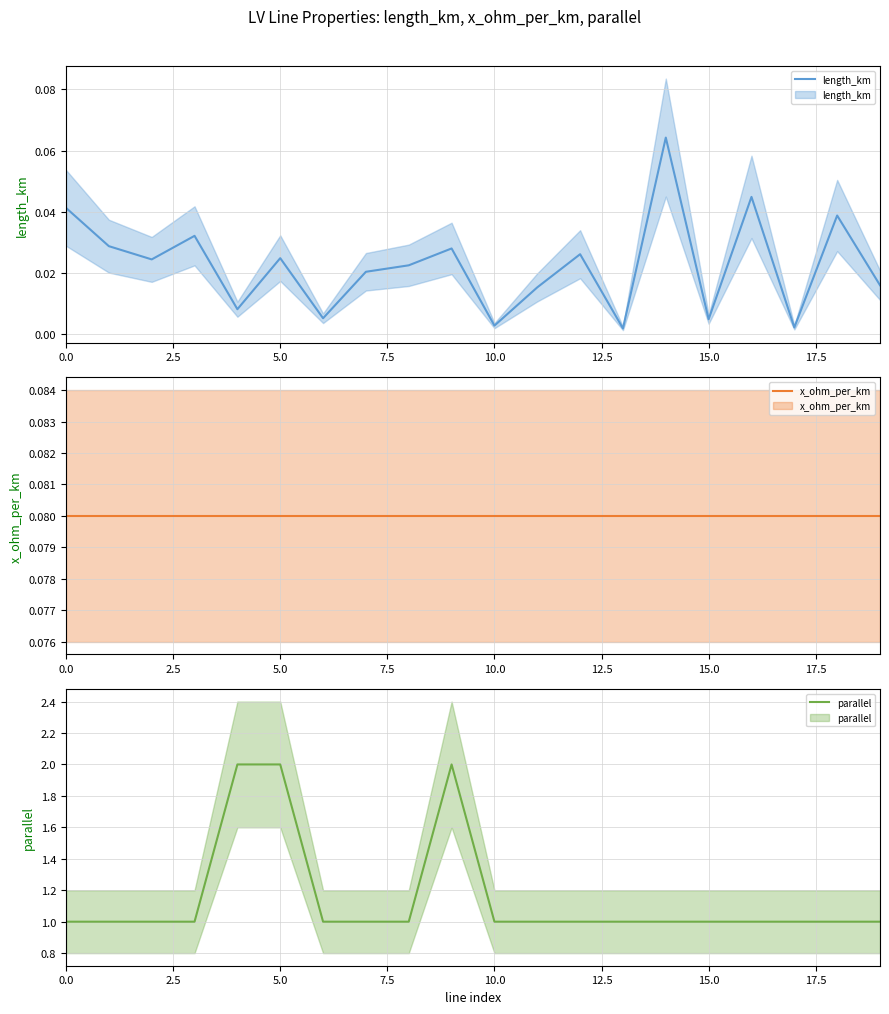

True or false: x_ohm_per_km and length_km intersect in this chart.

False